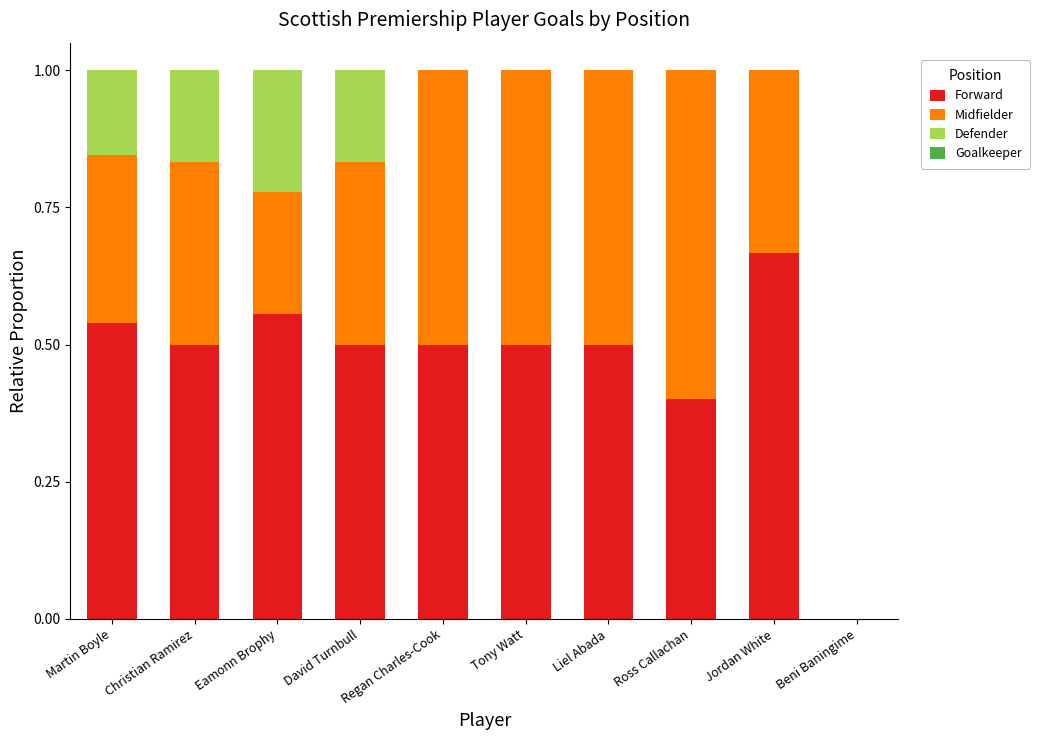

Is it true that Forward equals 0.7 at Regan Charles-Cook?

False